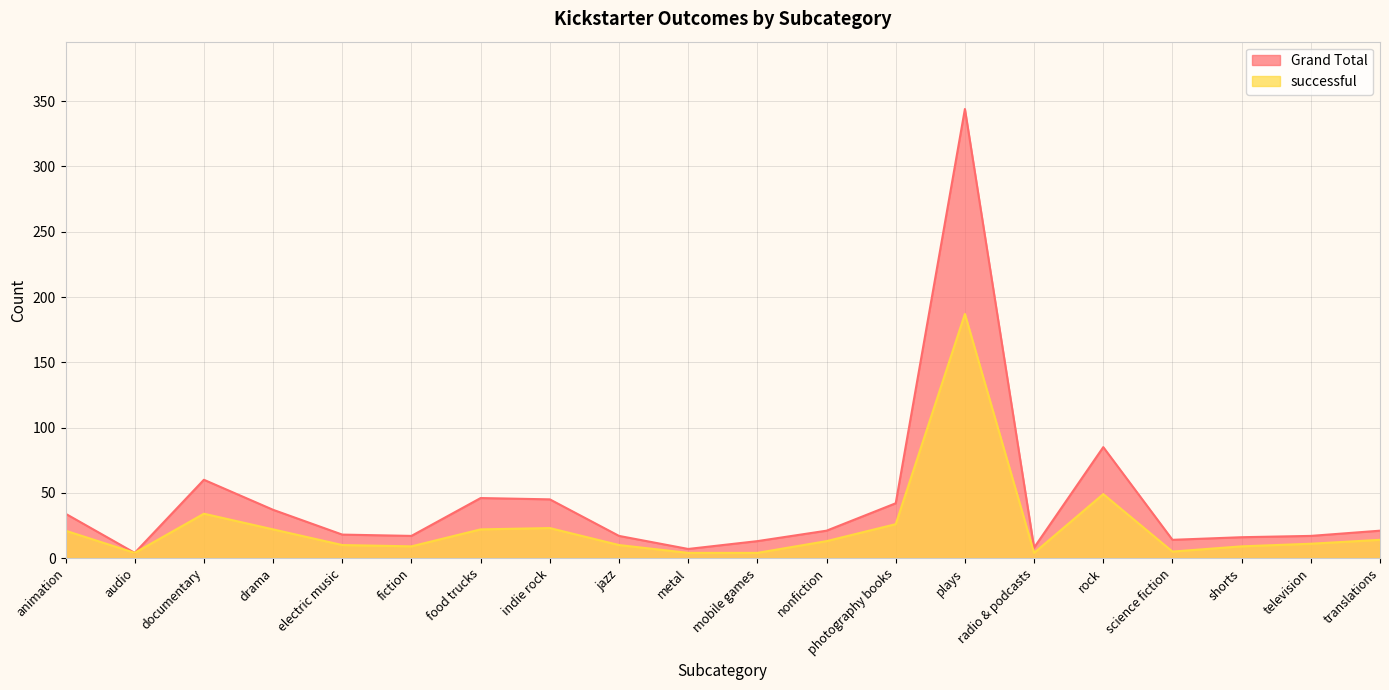

In Grand Total, how many points are lower than both neighbors (excluding endpoints)?

5